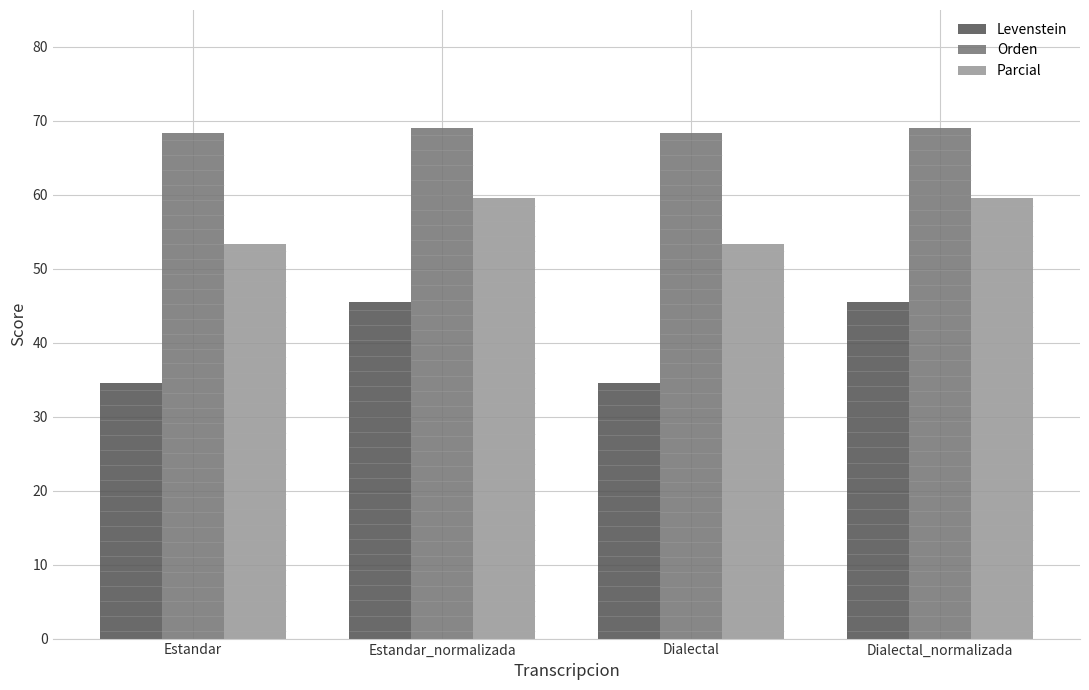

Reading left to right, what are all the values shown in this chart?

Levenstein: 34.6	45.5	34.6	45.5
Orden: 68.4	69.1	68.4	69.1
Parcial: 53.4	59.5	53.4	59.5